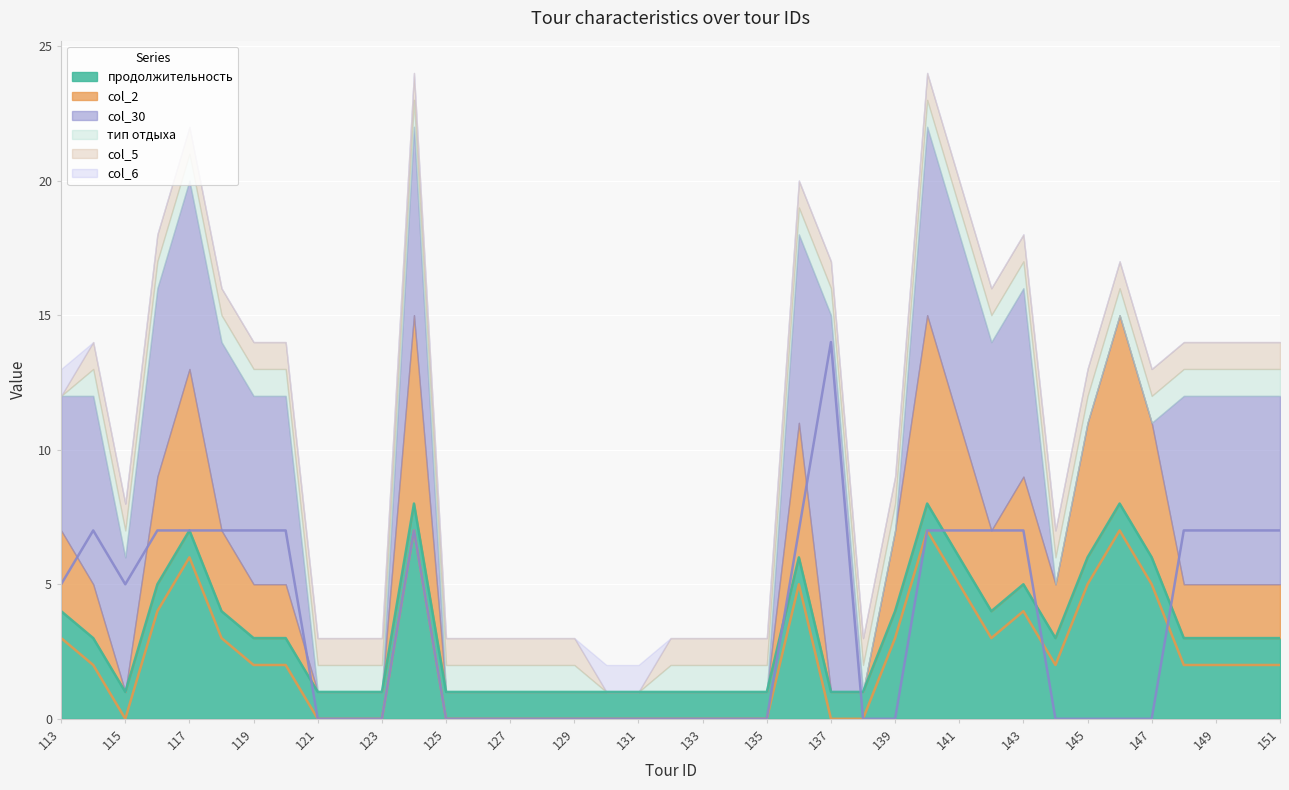

List the labels in order of продолжительность value, largest first.

124, 140, 146, 117, 136, 141, 145, 147, 116, 143, 113, 118, 139, 142, 114, 119, 120, 144, 148, 149, 150, 151, 115, 121, 122, 123, 125, 126, 127, 128, 129, 130, 131, 132, 133, 134, 135, 137, 138